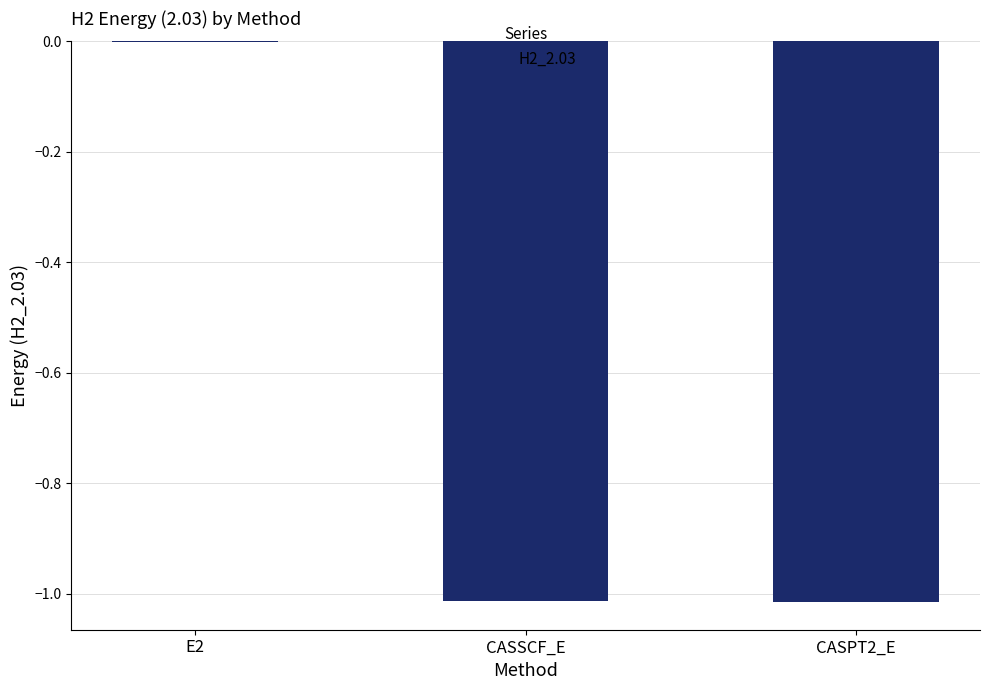

Which category has the highest value across all series?

E2